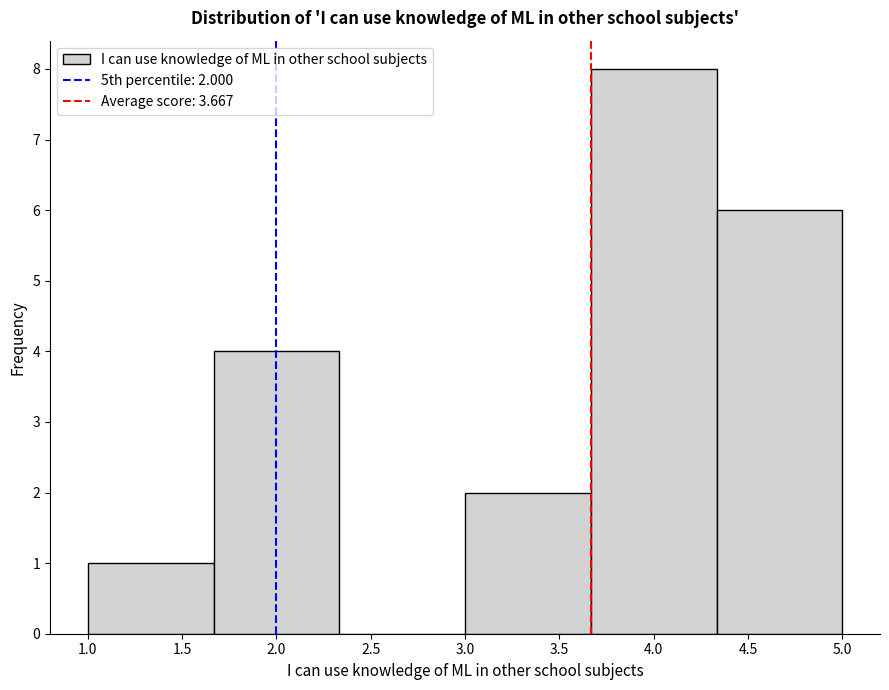

Over which range of the x-axis is the bar tallest?

3.65 to 4.35